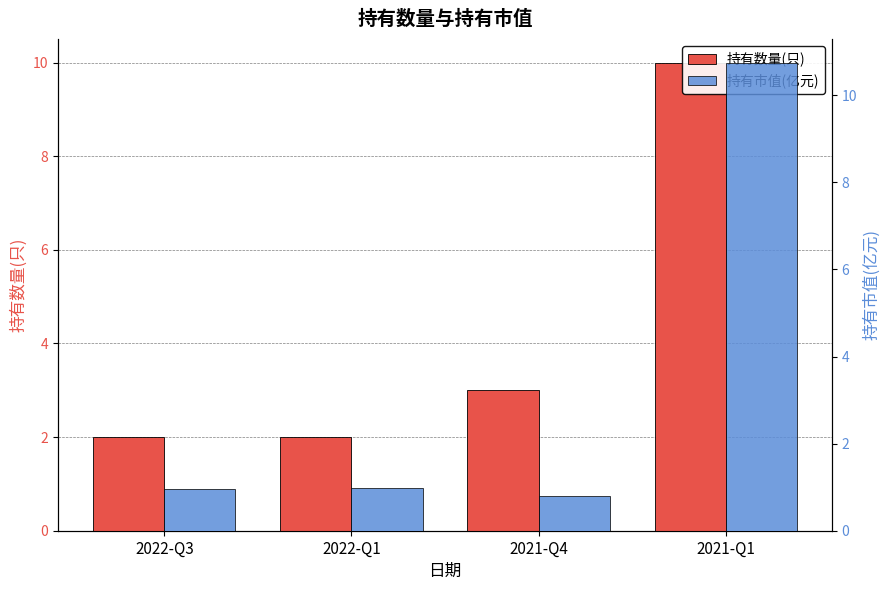

At 2021-Q4, list the series in order from smallest to largest.

持有市值(亿元), 持有数量(只)